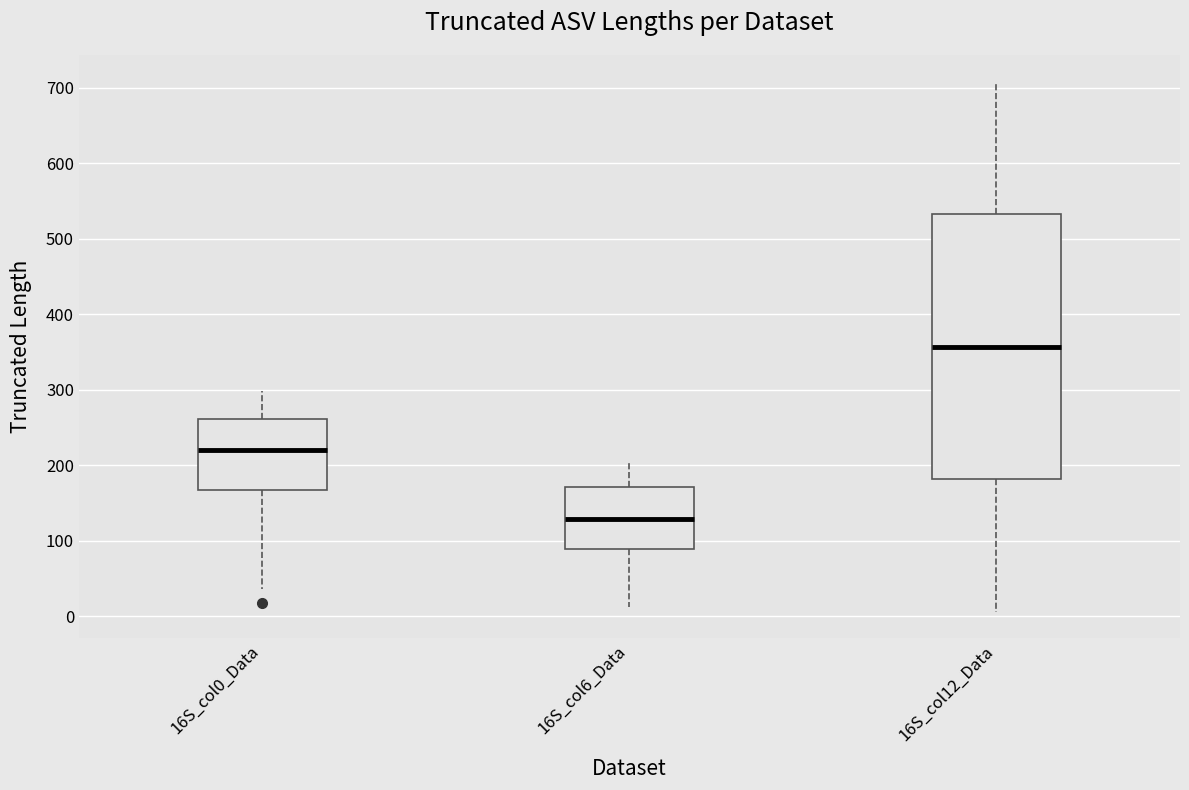

Where does the upper whisker of the box for 16S_col12_Data end on the y-axis? The values are not printed on the chart, so give them approximately, as read against the axis.

710